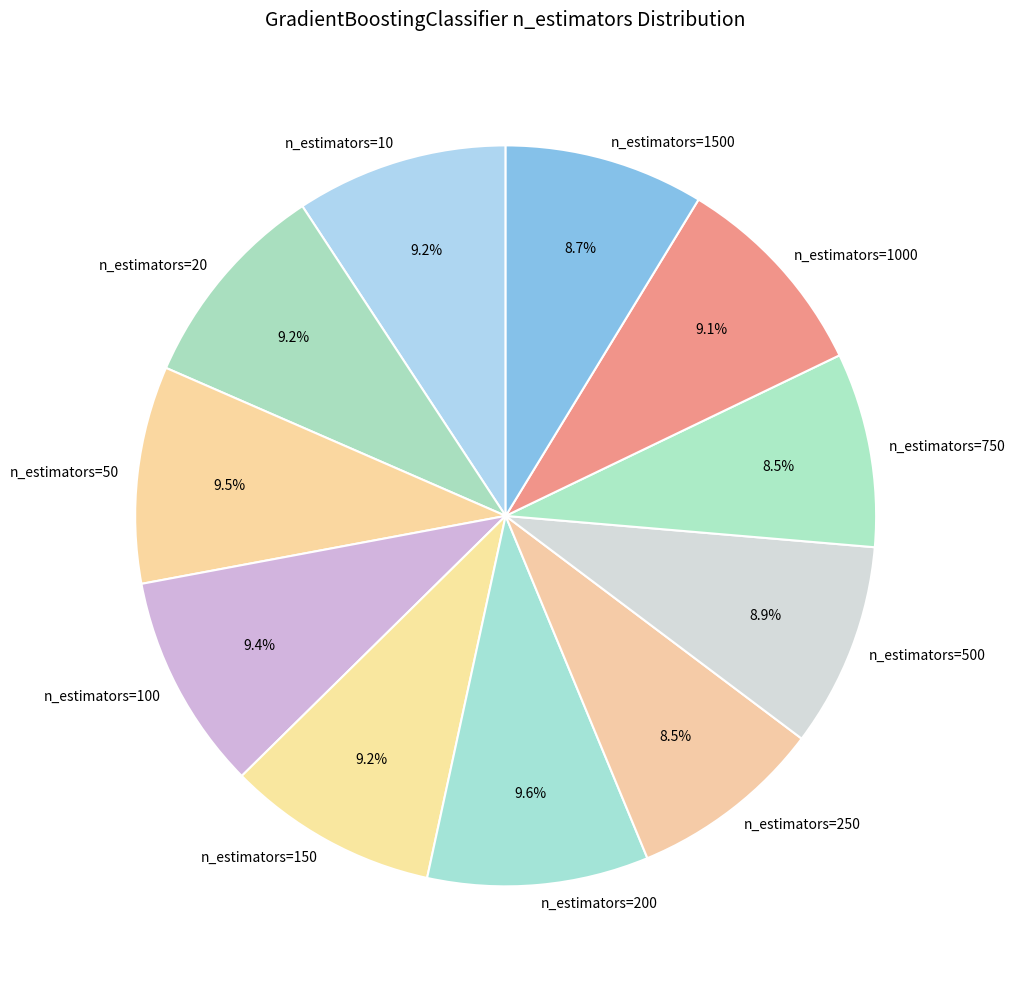

The n_estimators=10 slice represents 16% of the pie. True or false?

False